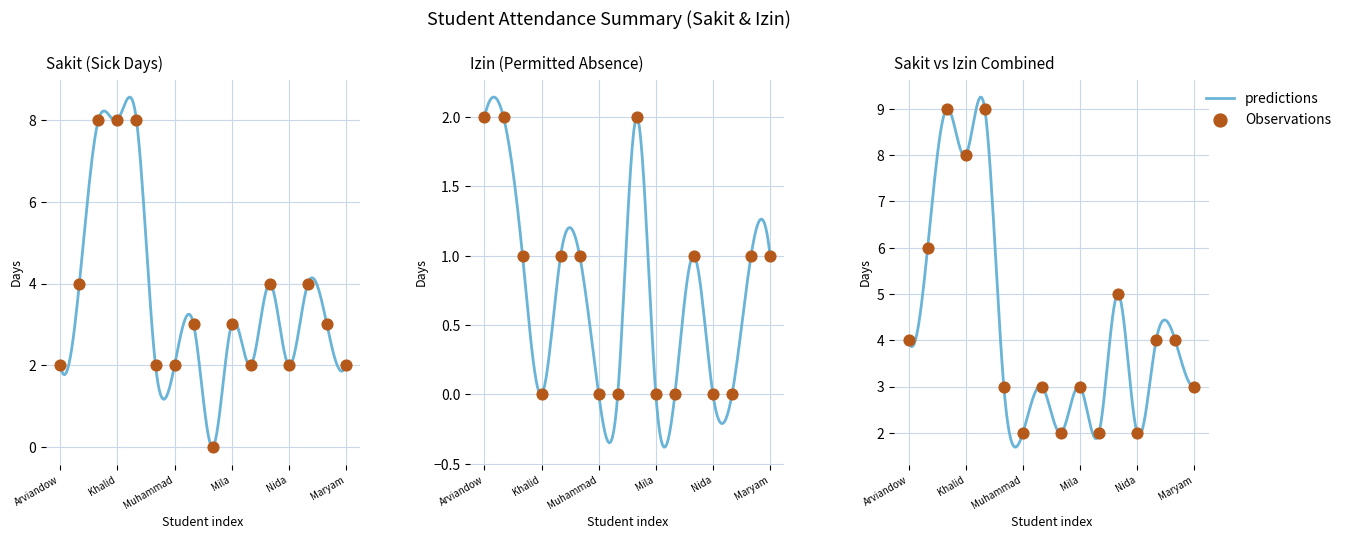

Which series has the widest spread of Y values?

sakit